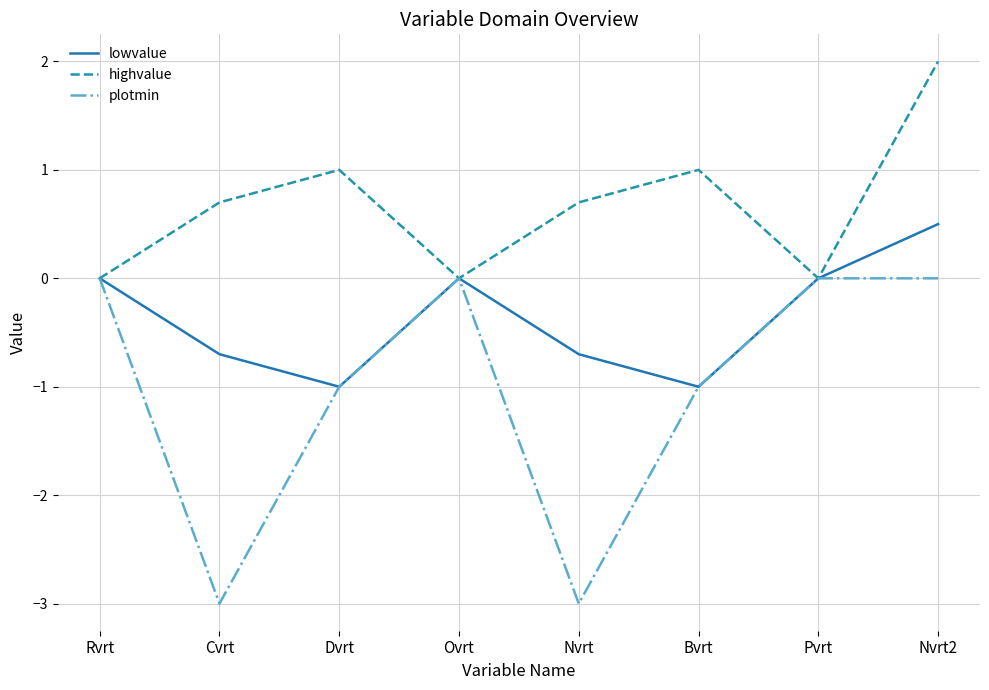

What is the approximate value of highvalue at Nvrt?

0.7